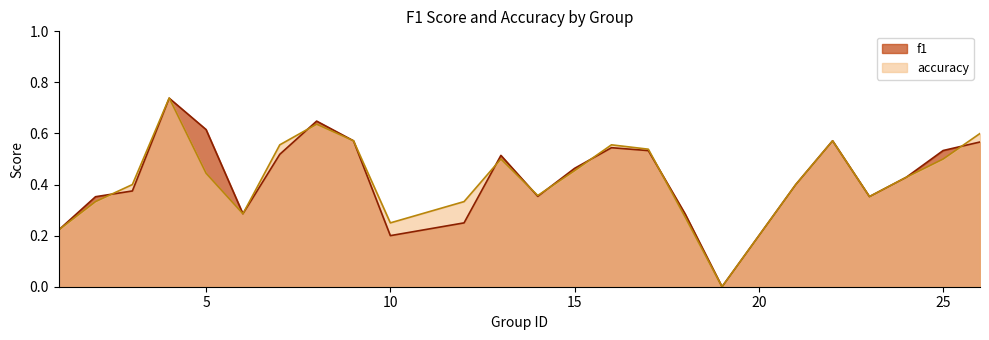

Does the chart display data point markers on the line(s)?

No